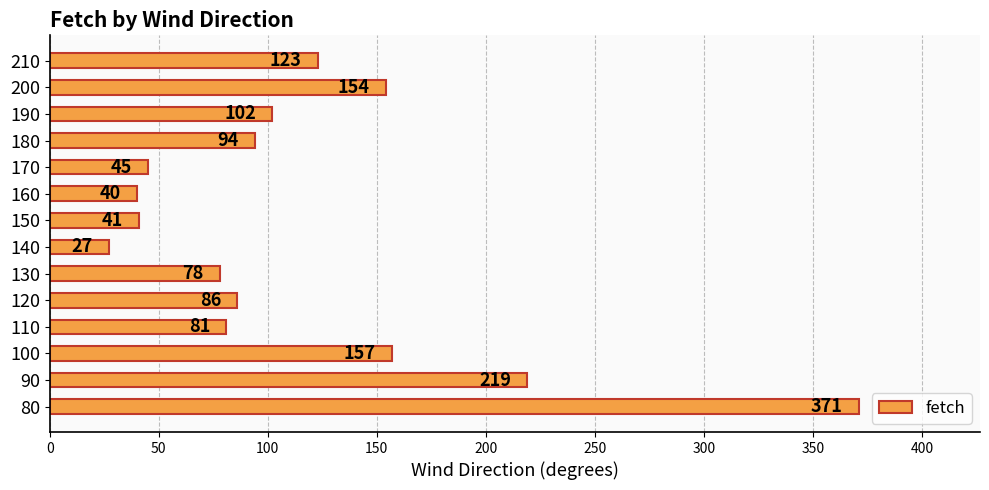

What is the change in value from 110 to 200?

+73